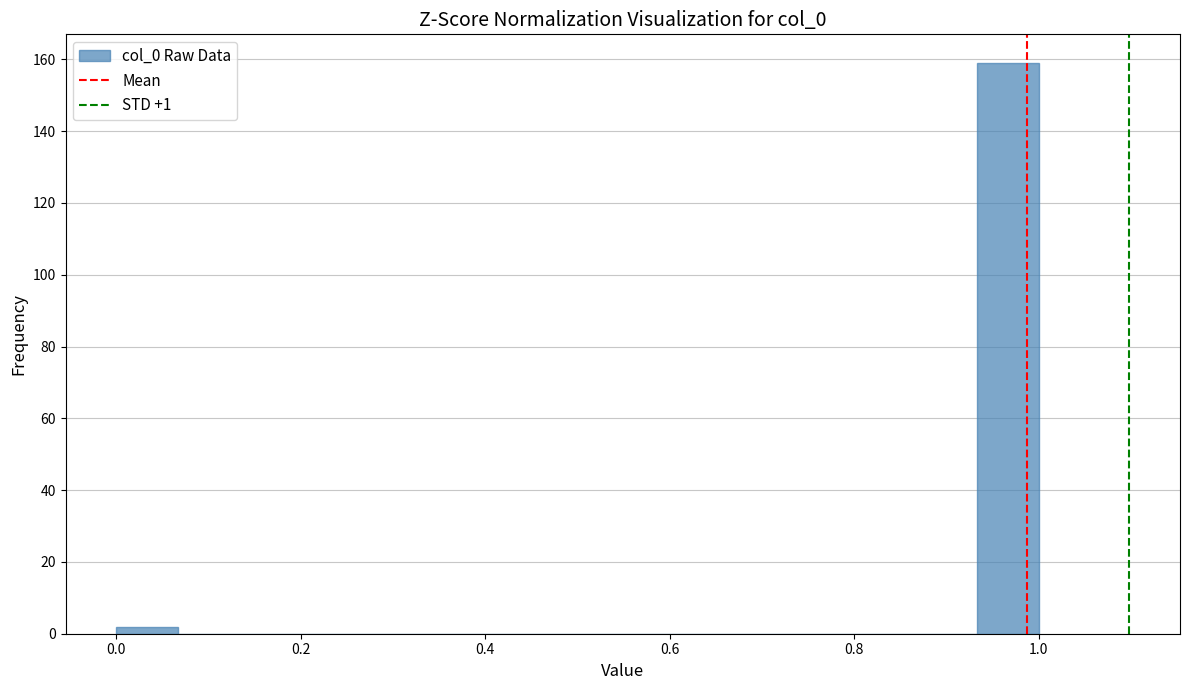

Read against the x-axis, roughly where is the centre of the tallest bar?

0.96